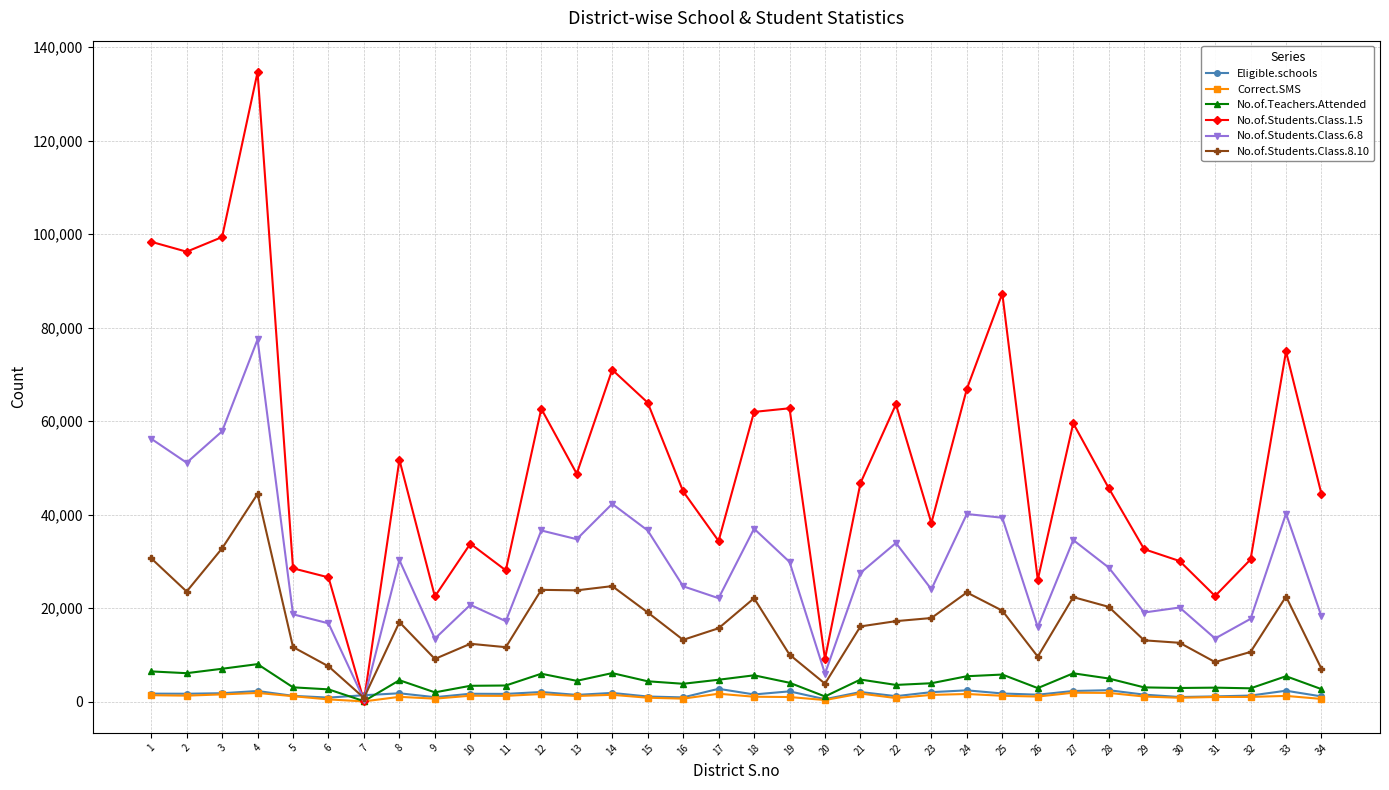

What are all the series names shown in the legend?

Eligible.schools, Correct.SMS, No.of.Teachers.Attended, No.of.Students.Class.1.5, No.of.Students.Class.6.8, No.of.Students.Class.8.10